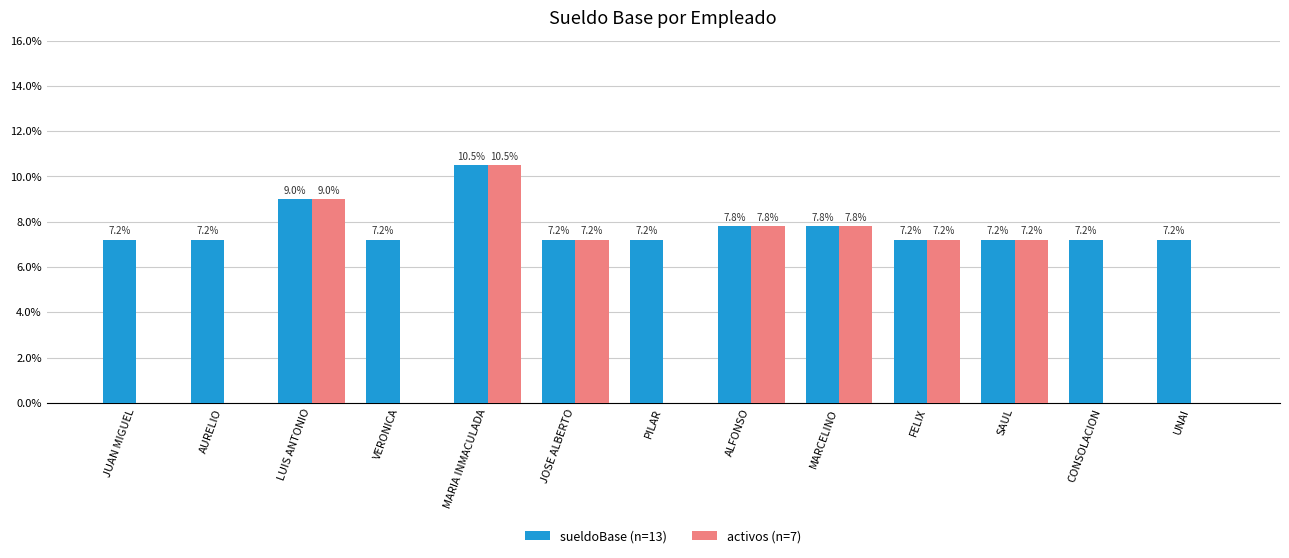

Reading right to left, what are all the values shown in this chart?

sueldoBase (n=13): 7.2	7.2	7.2	7.2	7.8	7.8	7.2	7.2	10.5	7.2	9.0	7.2	7.2
activos (n=7): 0.0	0.0	7.2	7.2	7.8	7.8	0.0	7.2	10.5	0.0	9.0	0.0	0.0